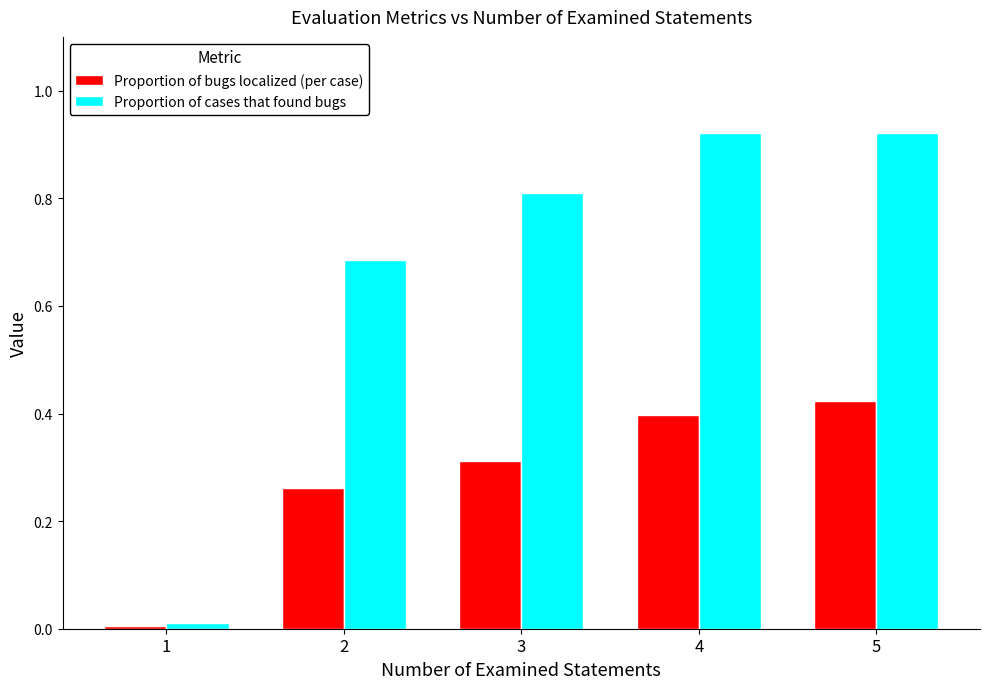

Which series has the largest range (max minus min)?

Proportion of cases that found bugs